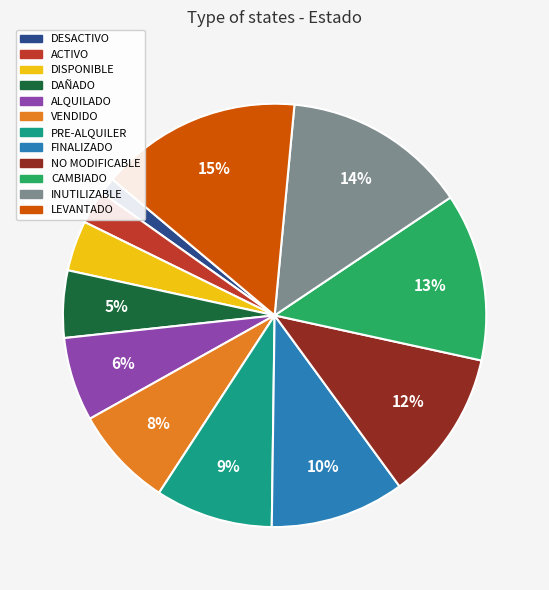

To the nearest percent, what portion does ALQUILADO represent?

6%